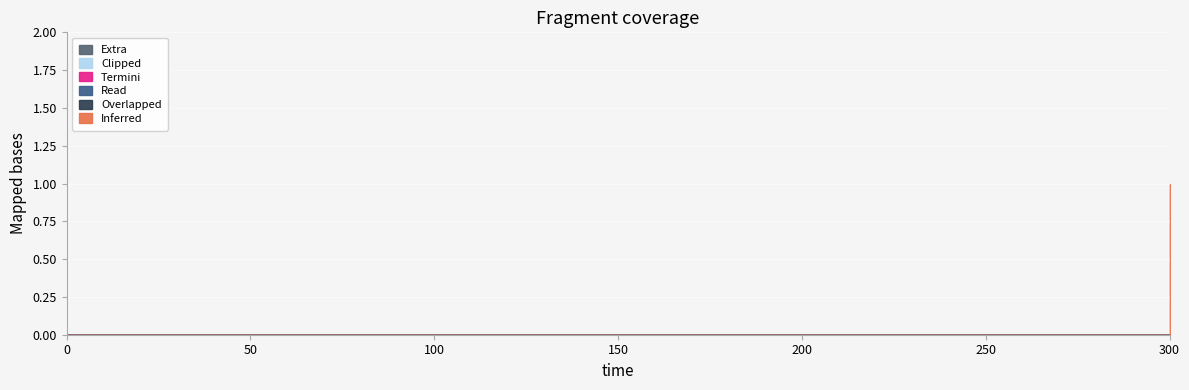

True or false: 010 and 100 cross at least once.

False